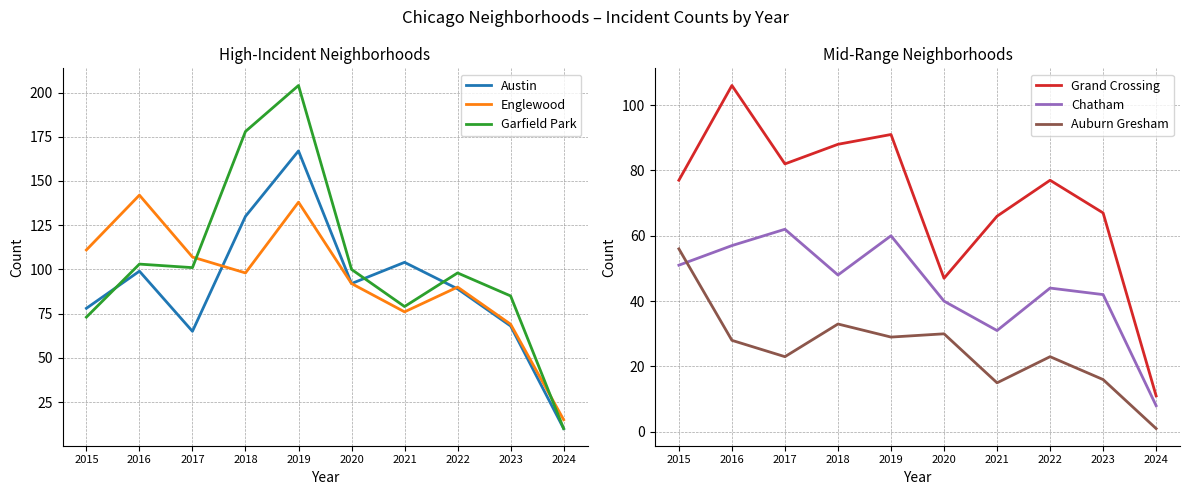

How many interior local peaks does the Auburn Gresham series have?

3